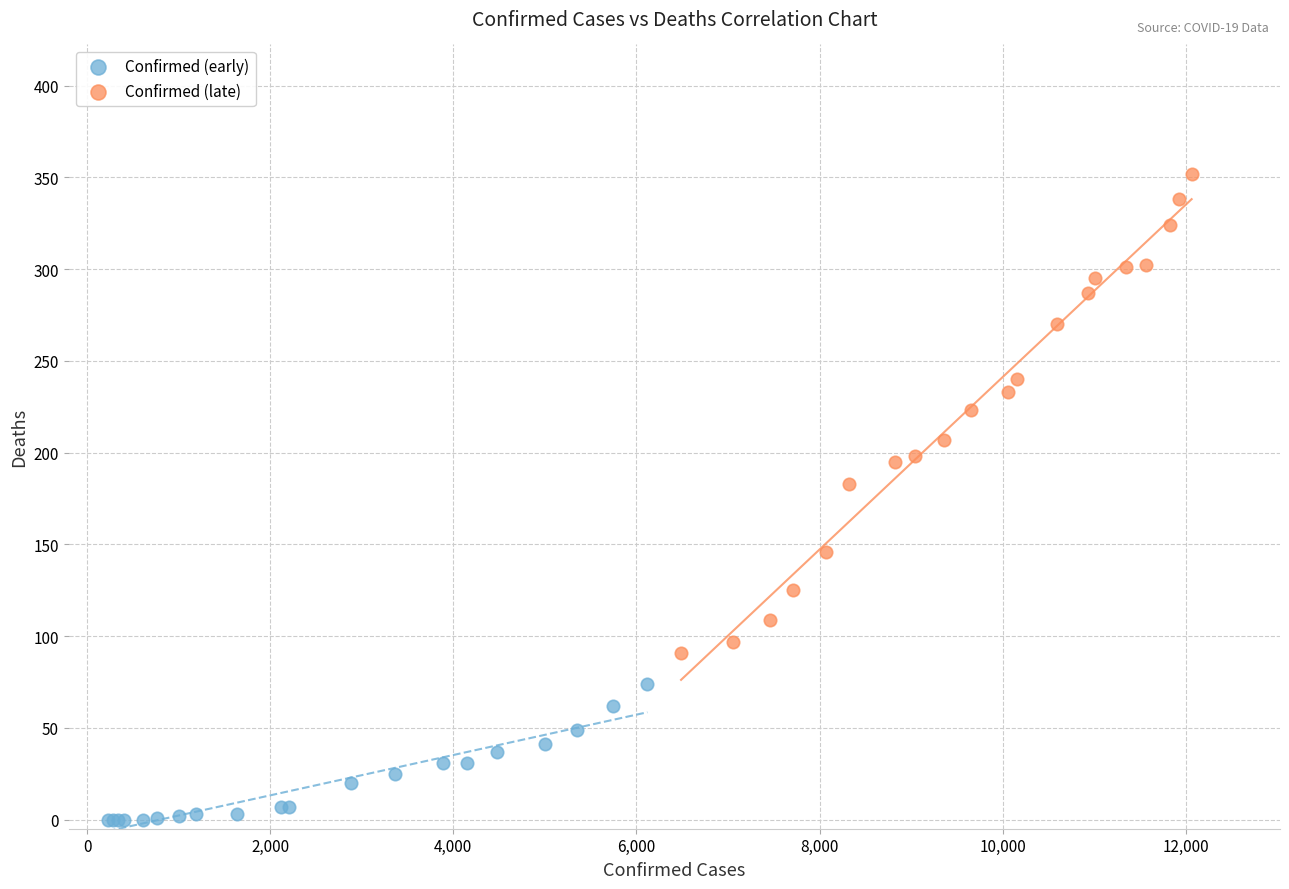

Which series contains the highest Y value?

Confirmed (late)